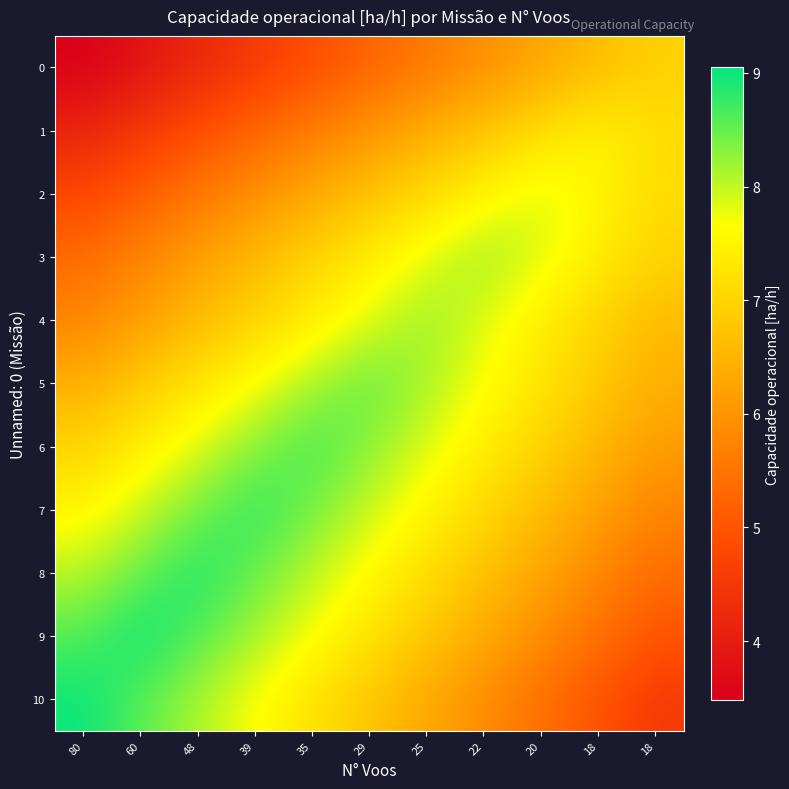

Which series has the largest range (max minus min)?

10